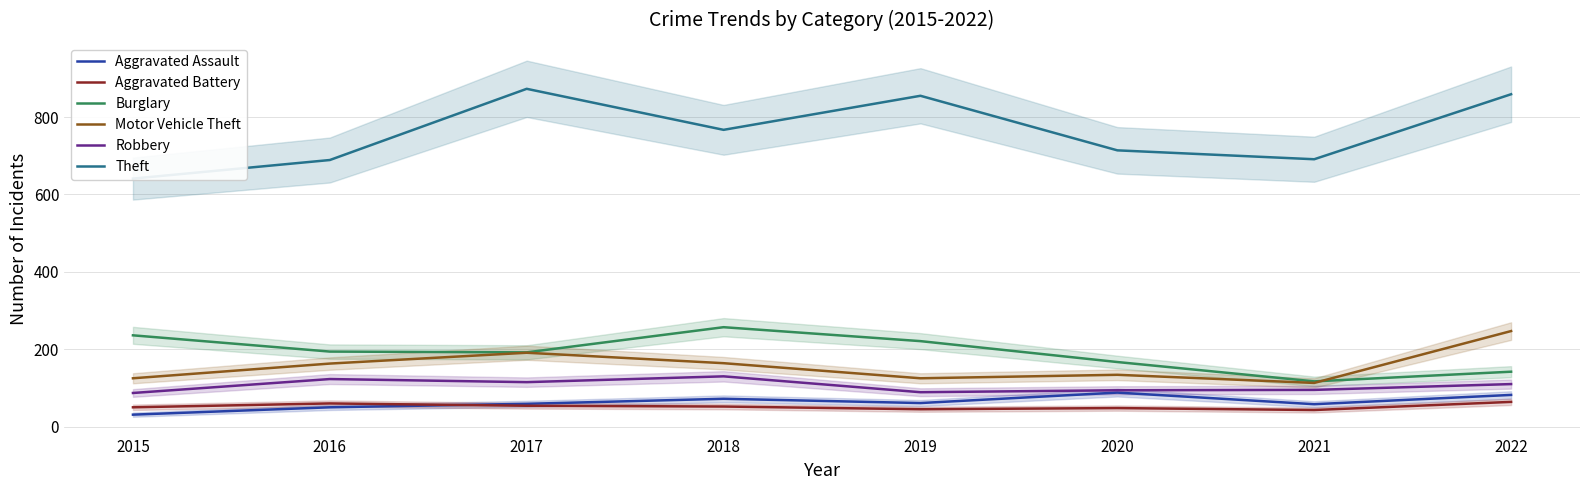

True or false: Robbery has more than 2 points higher than both neighbors.

False